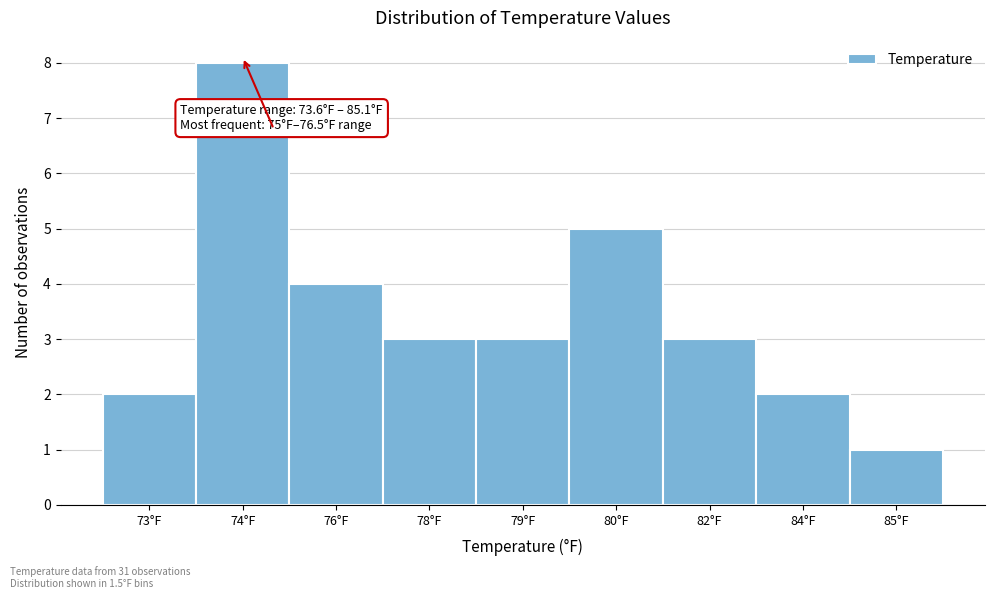

Reading left to right, transcribe all the data shown in this chart.

2	8	4	3	3	5	3	2	1